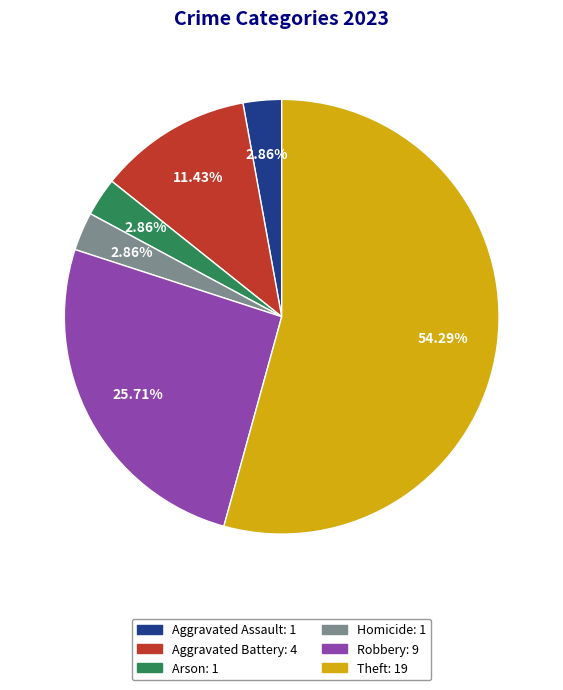

Does any single category account for the majority?

Yes